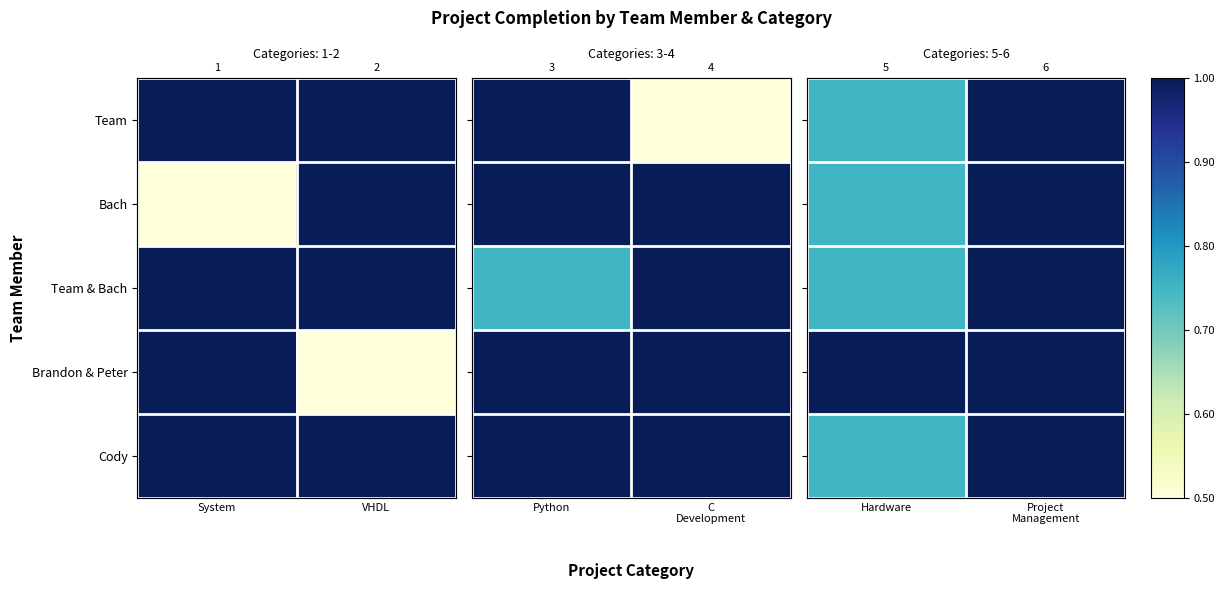

Count the number of data series in this chart.

5